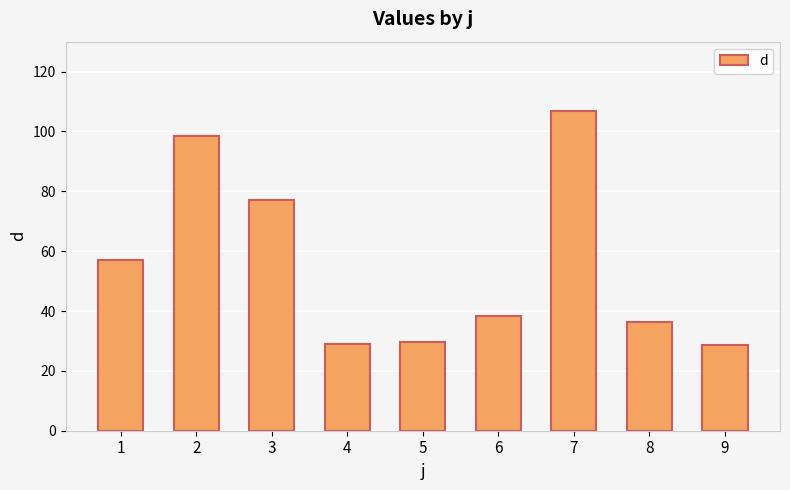

The value at 6 is 58.5. True or false?

False